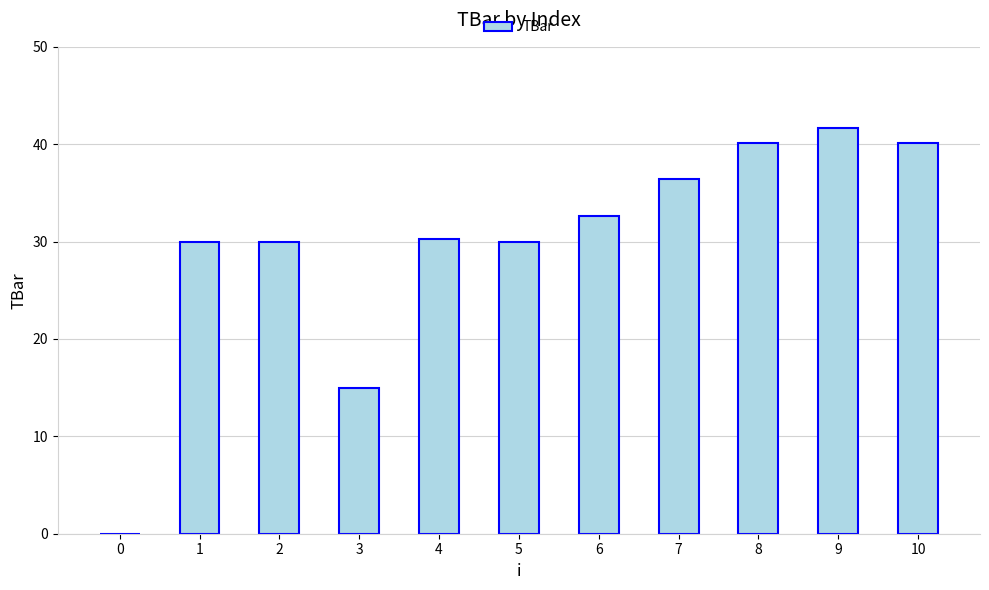

Approximately how many times larger is the value at 2 compared to 7?

0.8